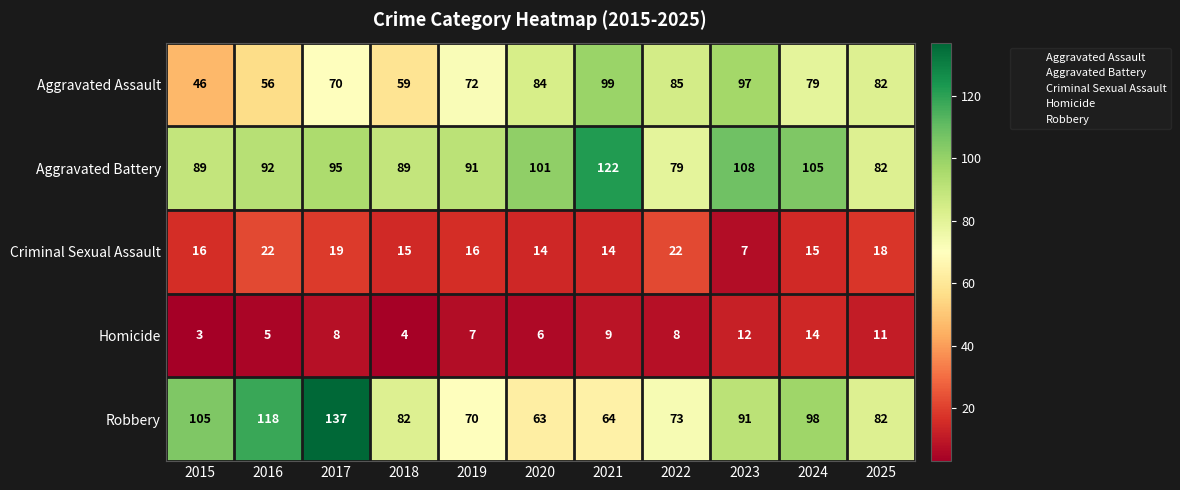

Which series has the largest total across all categories?

Aggravated Battery